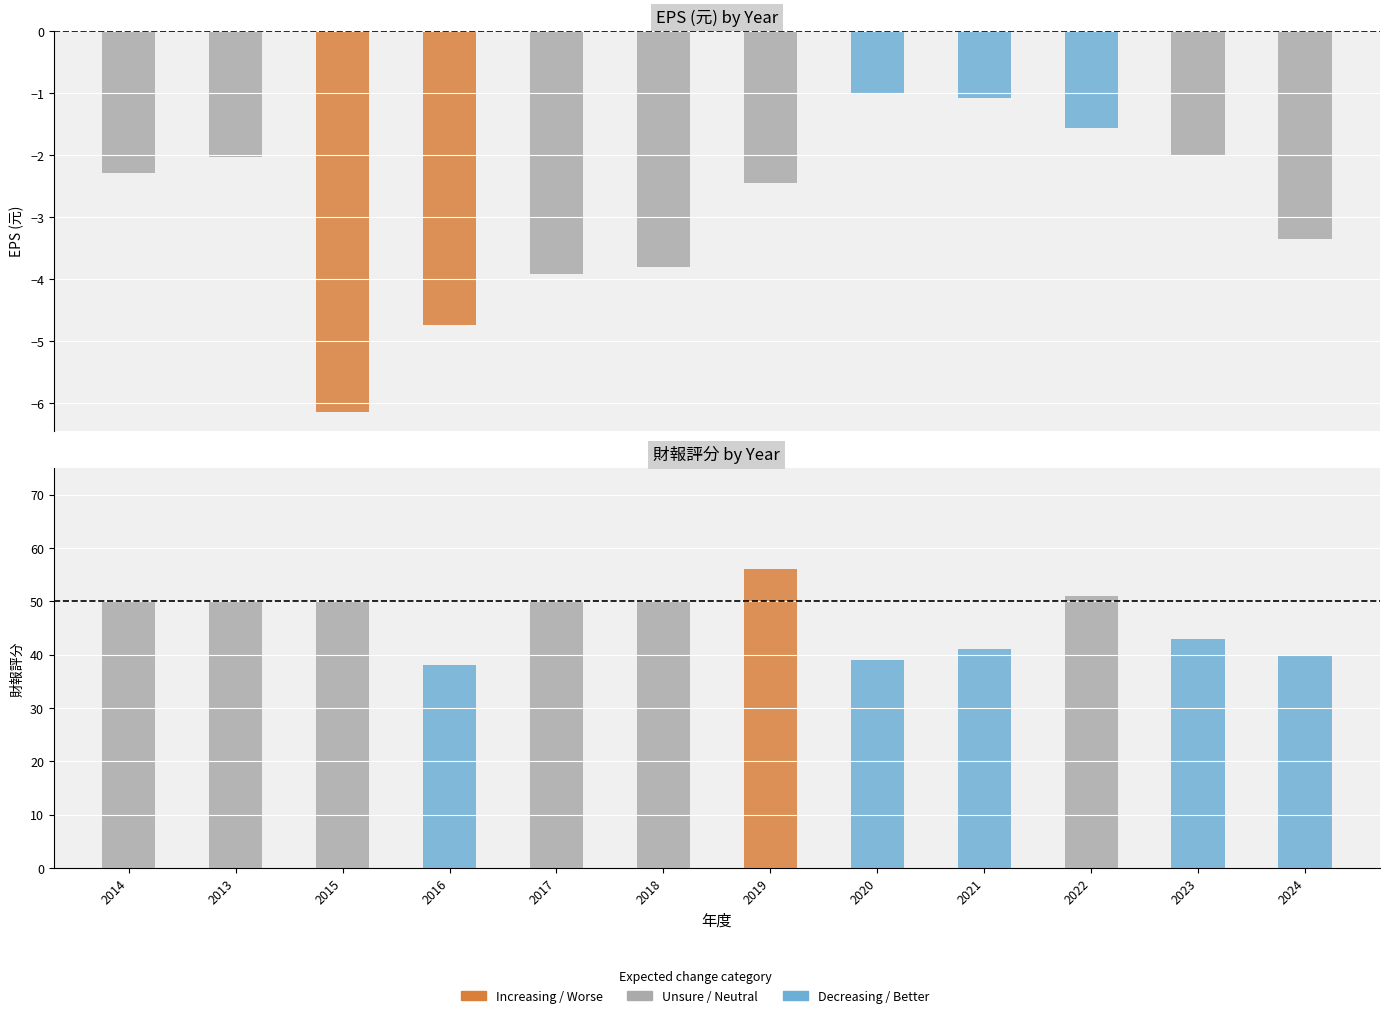

At how many categories does at least one series exceed 16?

12